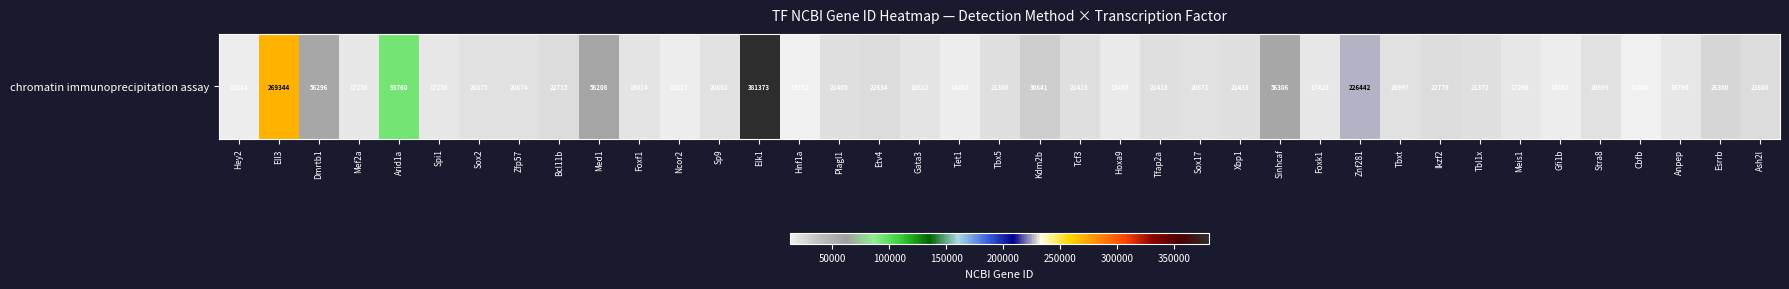

At which label does the data first exceed 20997?

Ell3